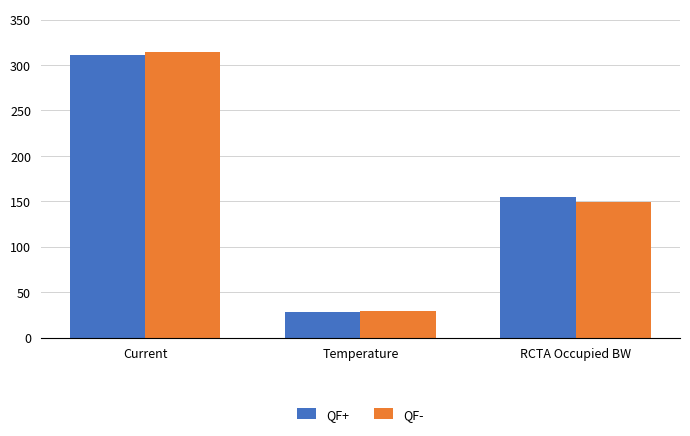

Reading left to right, list all the values displayed in this chart.

QF+: 310.7	28.4	154.6
QF-: 314.2	29.5	149.3